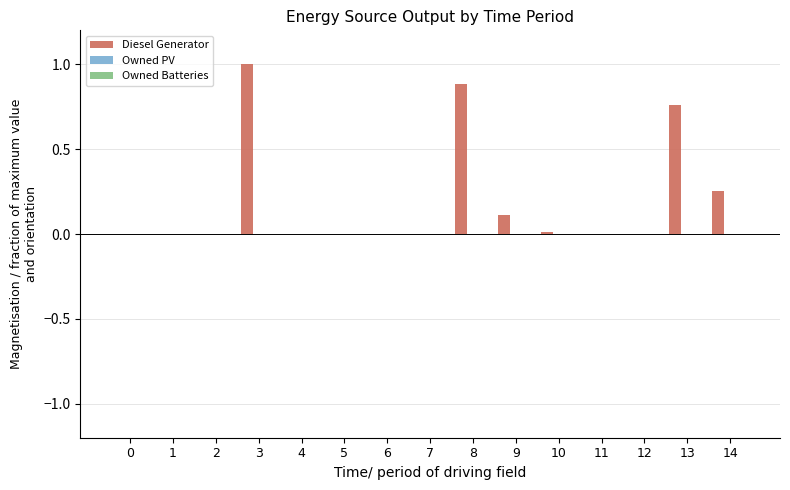

What is the greatest value displayed?

1.0